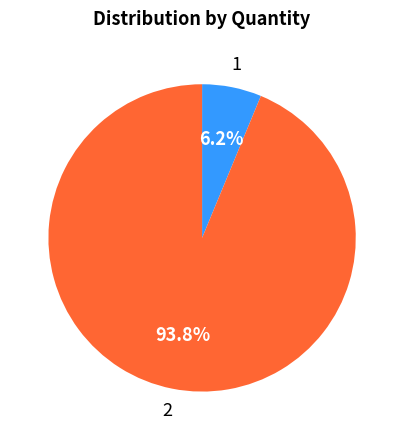

Is there a majority slice in this chart?

Yes